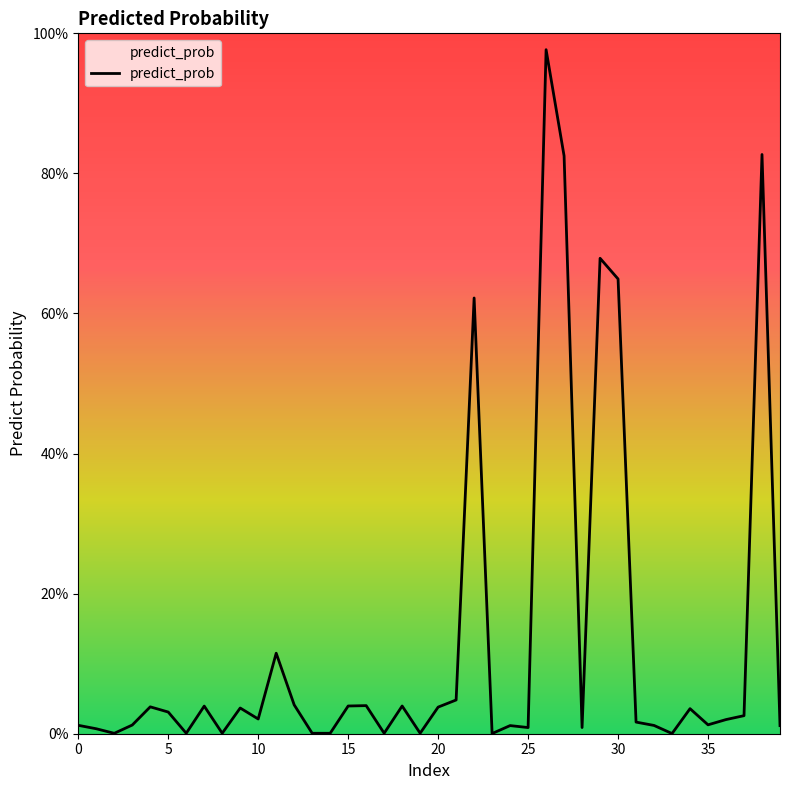

Does the chart have visible grid lines?

No